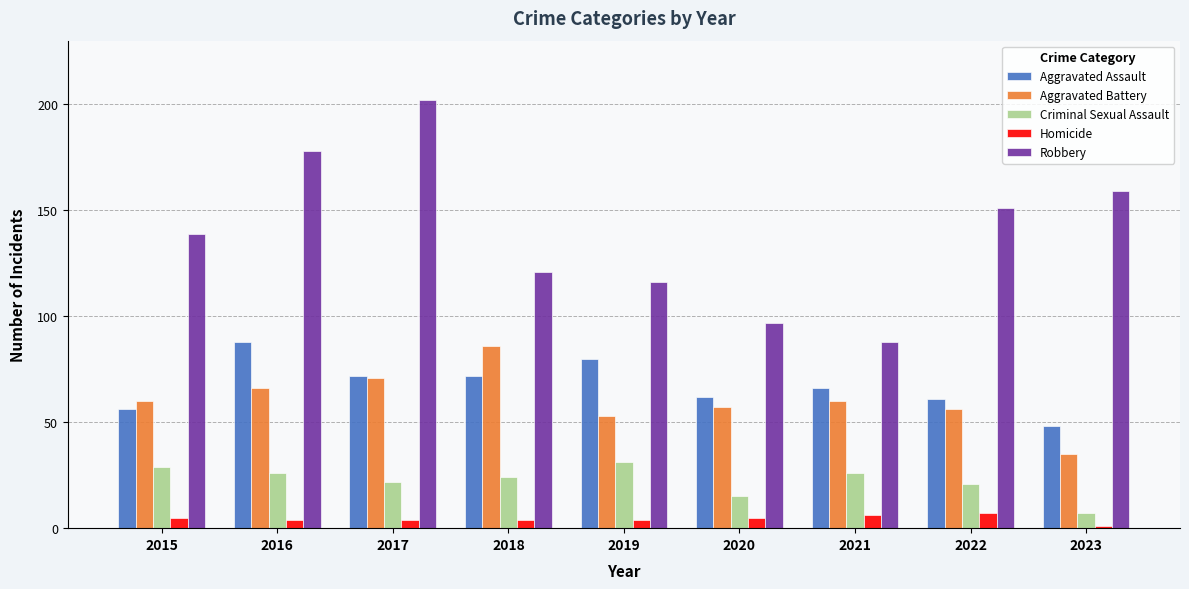

Reading left to right, transcribe all the data shown in this chart.

Aggravated Assault: 2015=56	2016=88	2017=72	2018=72	2019=80	2020=62	2021=66	2022=61	2023=48
Aggravated Battery: 2015=60	2016=66	2017=71	2018=86	2019=53	2020=57	2021=60	2022=56	2023=35
Criminal Sexual Assault: 2015=29	2016=26	2017=22	2018=24	2019=31	2020=15	2021=26	2022=21	2023=7
Homicide: 2015=5	2016=4	2017=4	2018=4	2019=4	2020=5	2021=6	2022=7	2023=1
Robbery: 2015=139	2016=178	2017=202	2018=121	2019=116	2020=97	2021=88	2022=151	2023=159